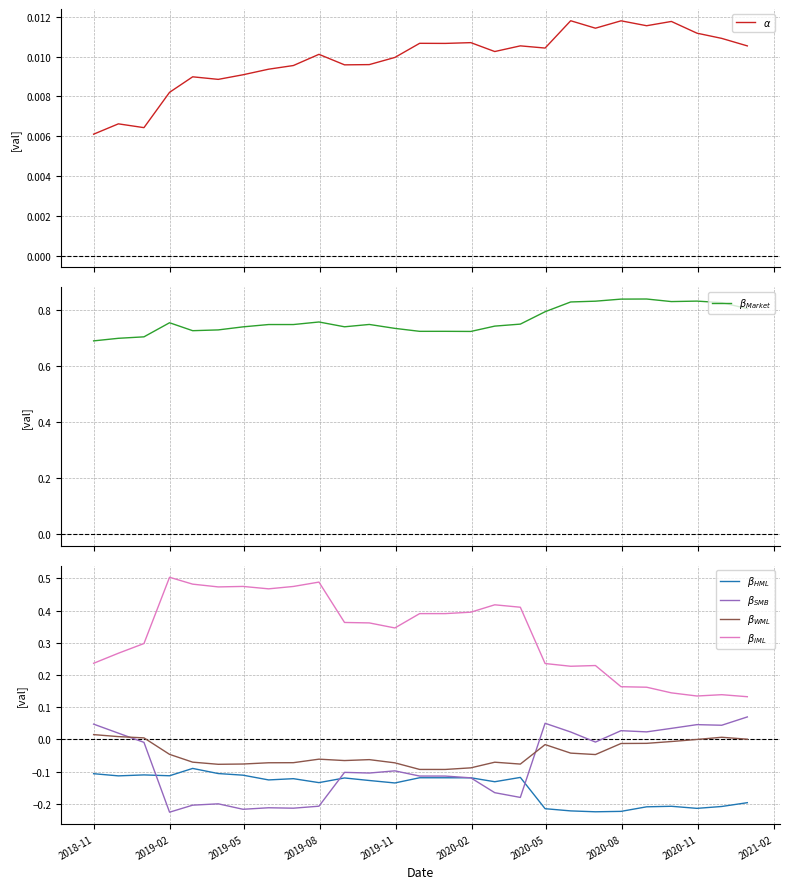

What is the lowest value of the $\beta_{SMB}$ series?

-0.2